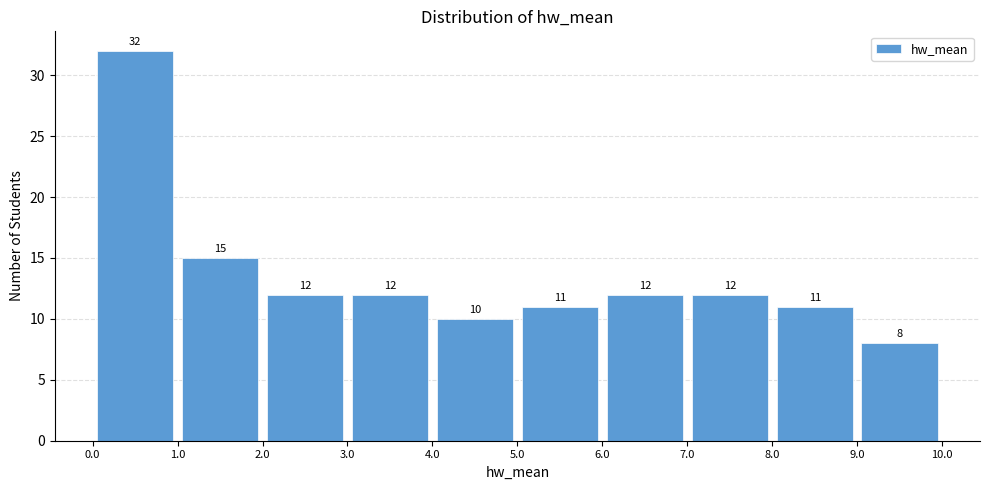

Reading left to right, transcribe this chart: for each bar, give the range it covers on the x-axis and its height.

0.0 to 1.0: 32
1.0 to 2.0: 15
2.0 to 3.0: 12
3.0 to 4.0: 12
4.0 to 5.0: 10
5.0 to 6.0: 11
6.0 to 7.0: 12
7.0 to 8.0: 12
8.0 to 9.0: 11
9.0 to 10.0: 8